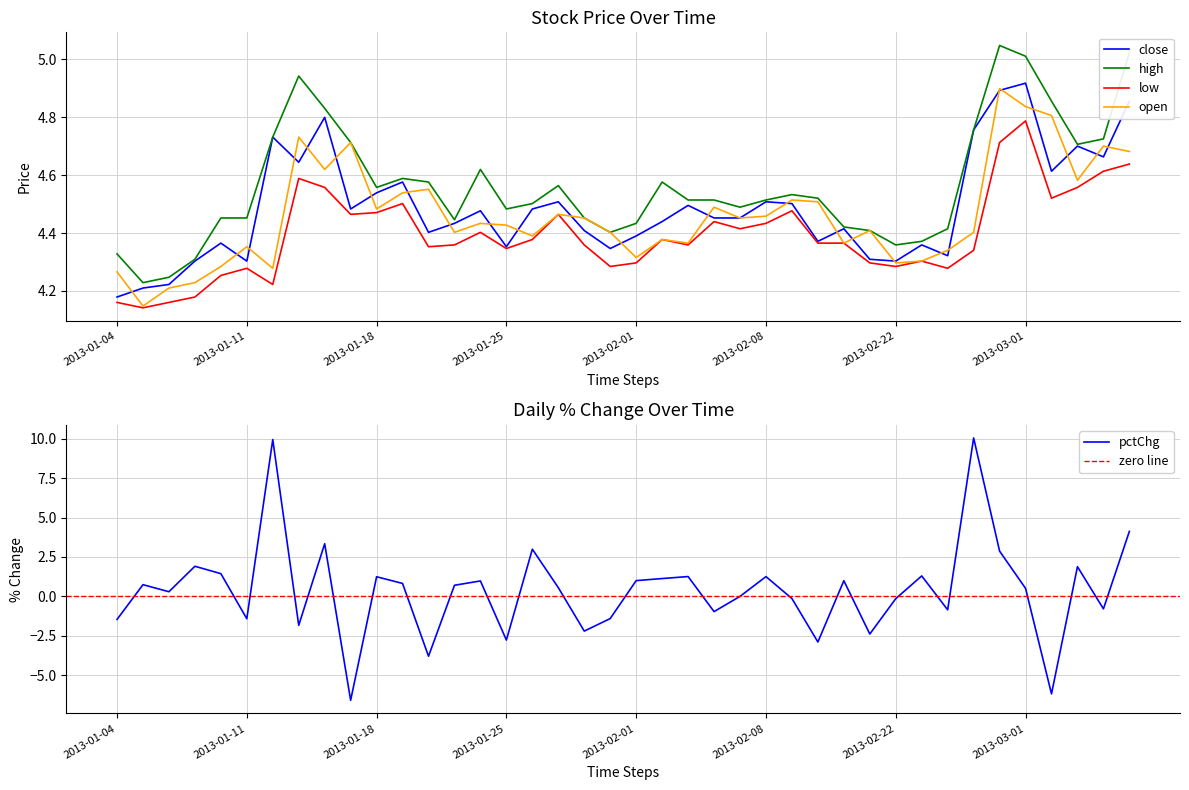

Between 2013-01-23 and 2013-02-20, which series saw the biggest shift?

open